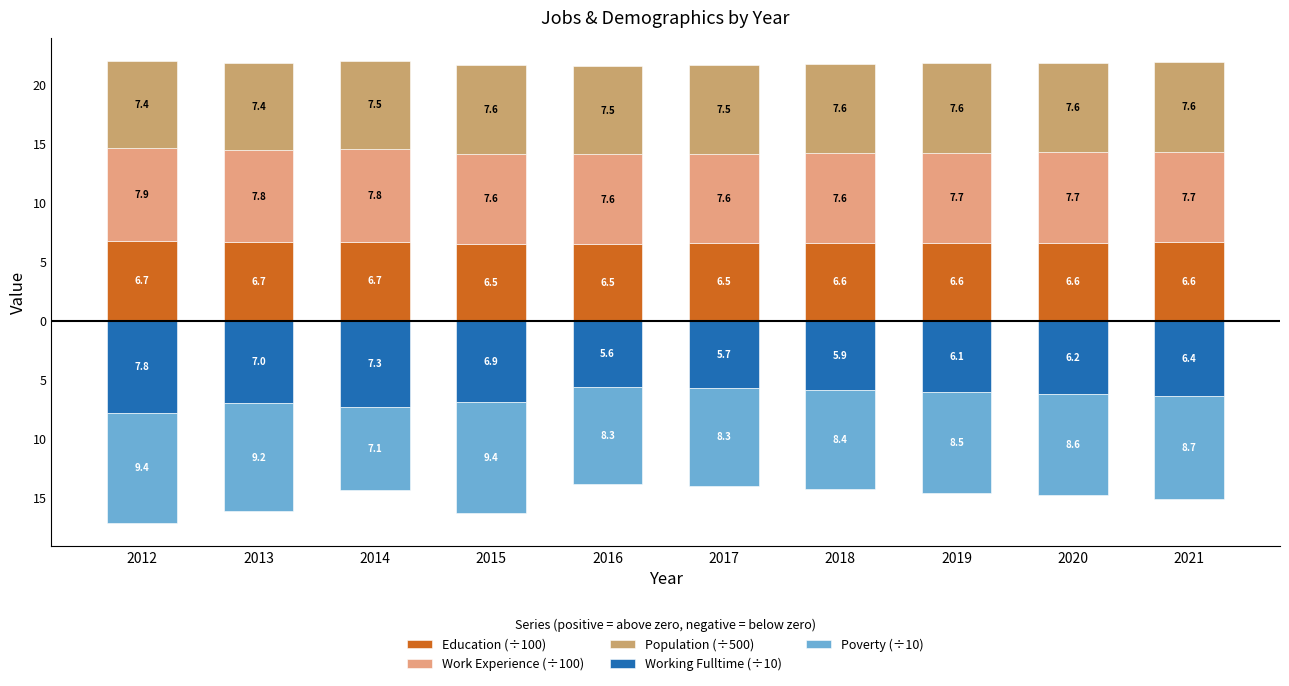

What is the sum of all Poverty (÷10) values?

-85.9